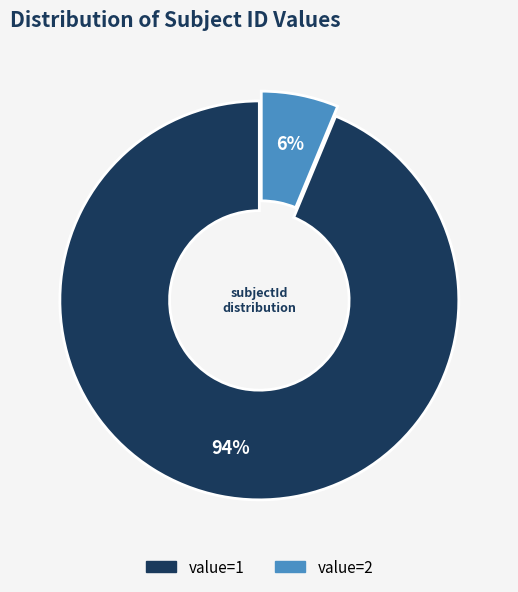

To the nearest percent, what is the average slice percentage?

50%